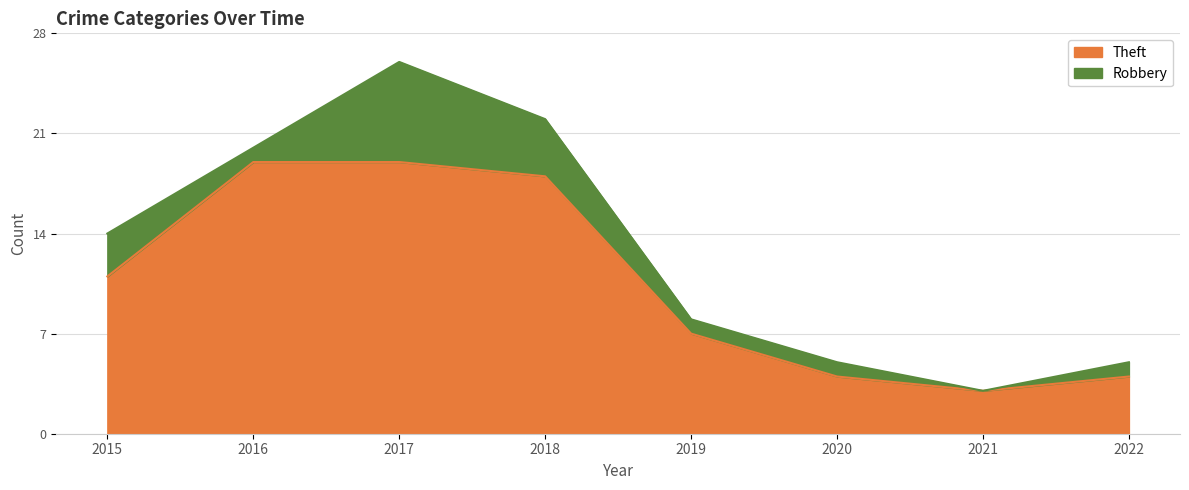

List the labels in order of value, smallest first.

2021, 2020, 2022, 2019, 2015, 2018, 2016, 2017